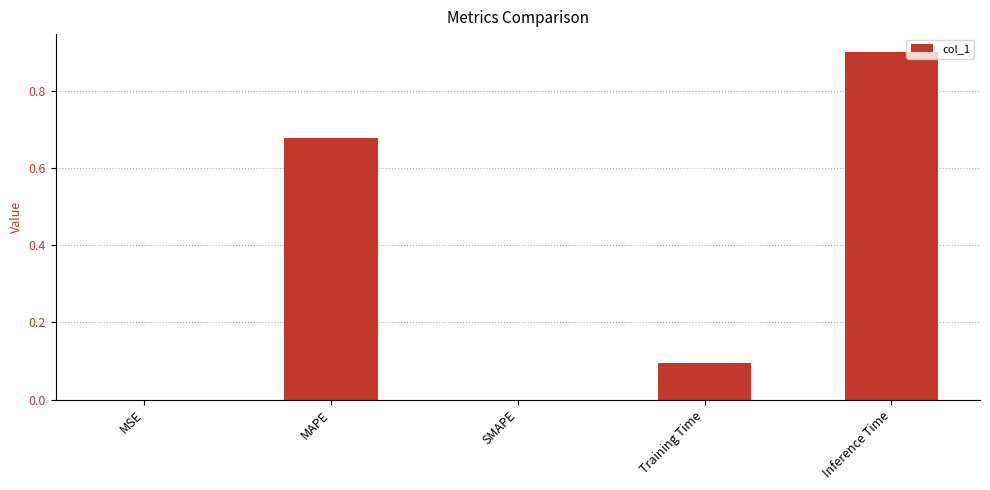

How many categories are shown in the chart?

5